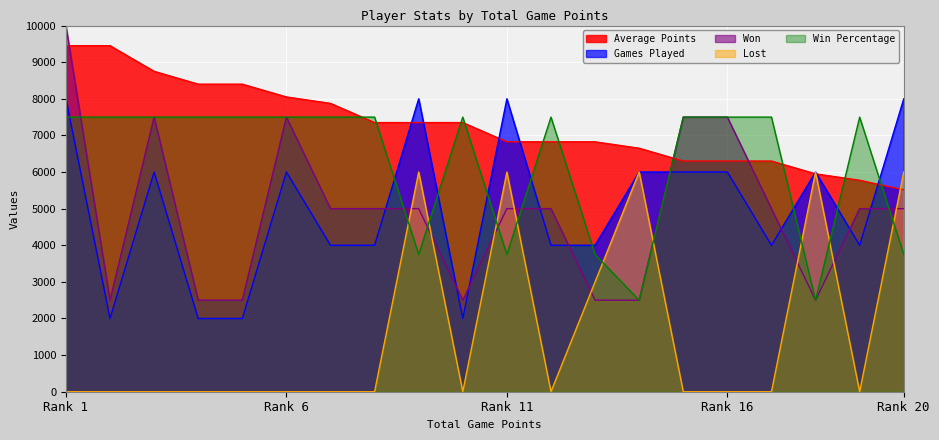

What value does the Average Points series have at Rank 16?

6300.0